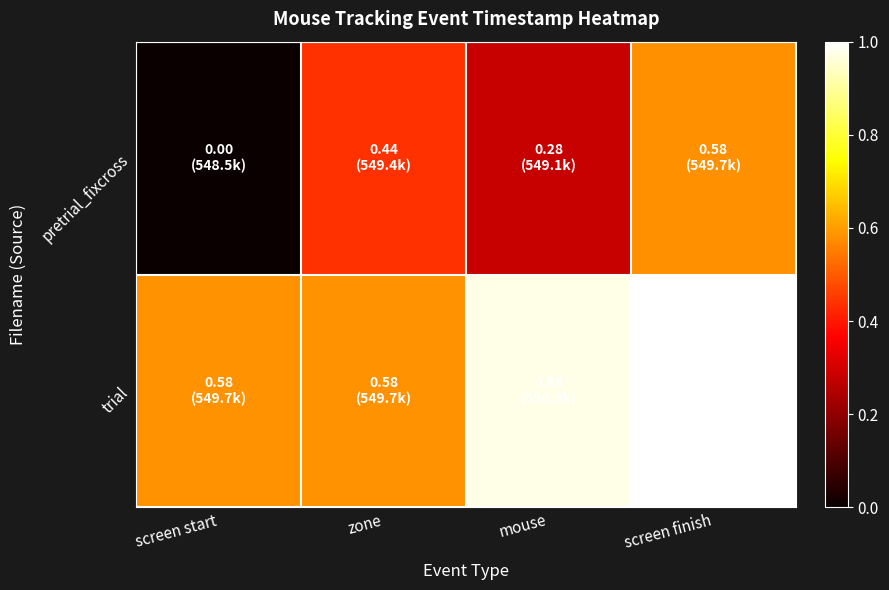

Reading right to left, extract all data points from this chart.

pretrial_fixcross: screen finish=0.6	mouse=0.3	zone=0.4	screen start=0.0
trial: screen finish=1.0	mouse=1.0	zone=0.6	screen start=0.6